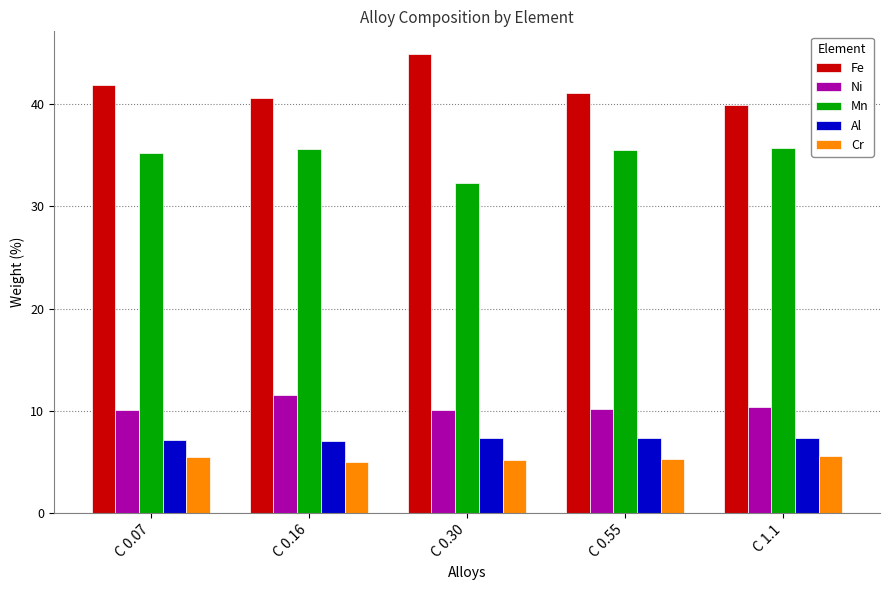

What is the label of the 3rd bar from the left?

C 0.30